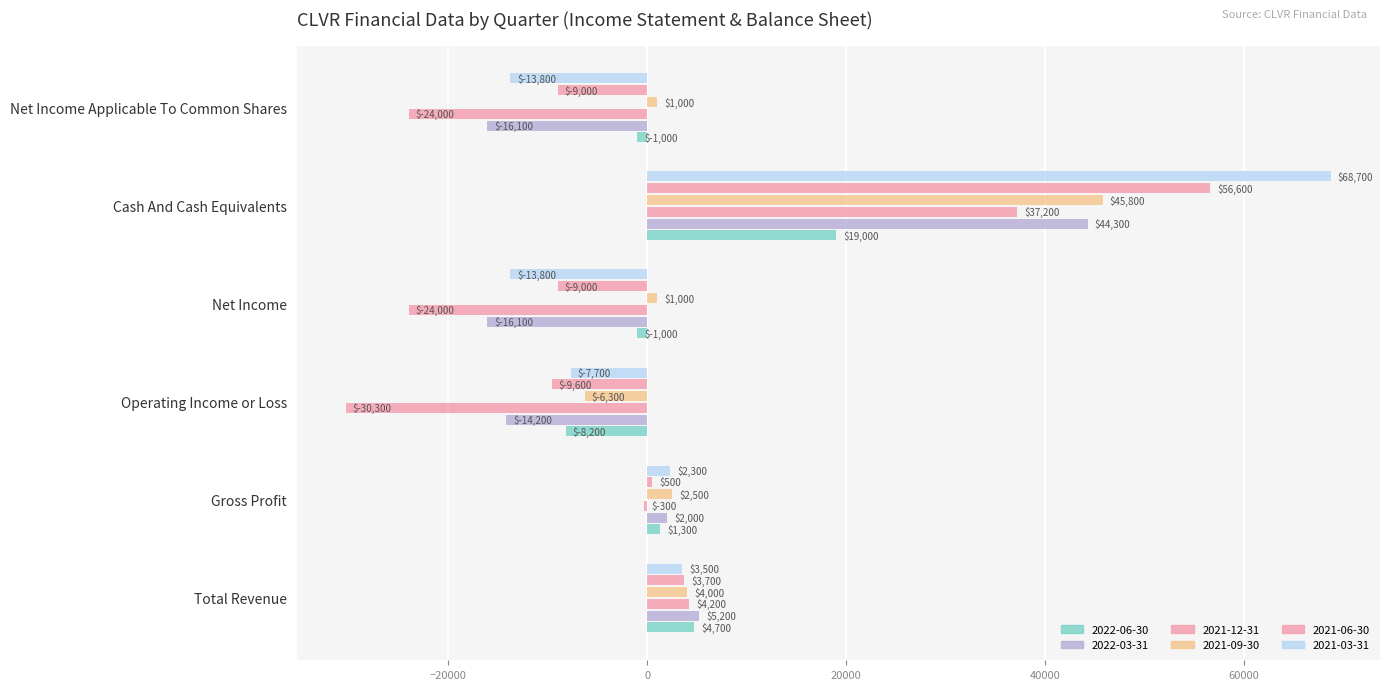

How many positive values does the 2021-06-30 series have?

3